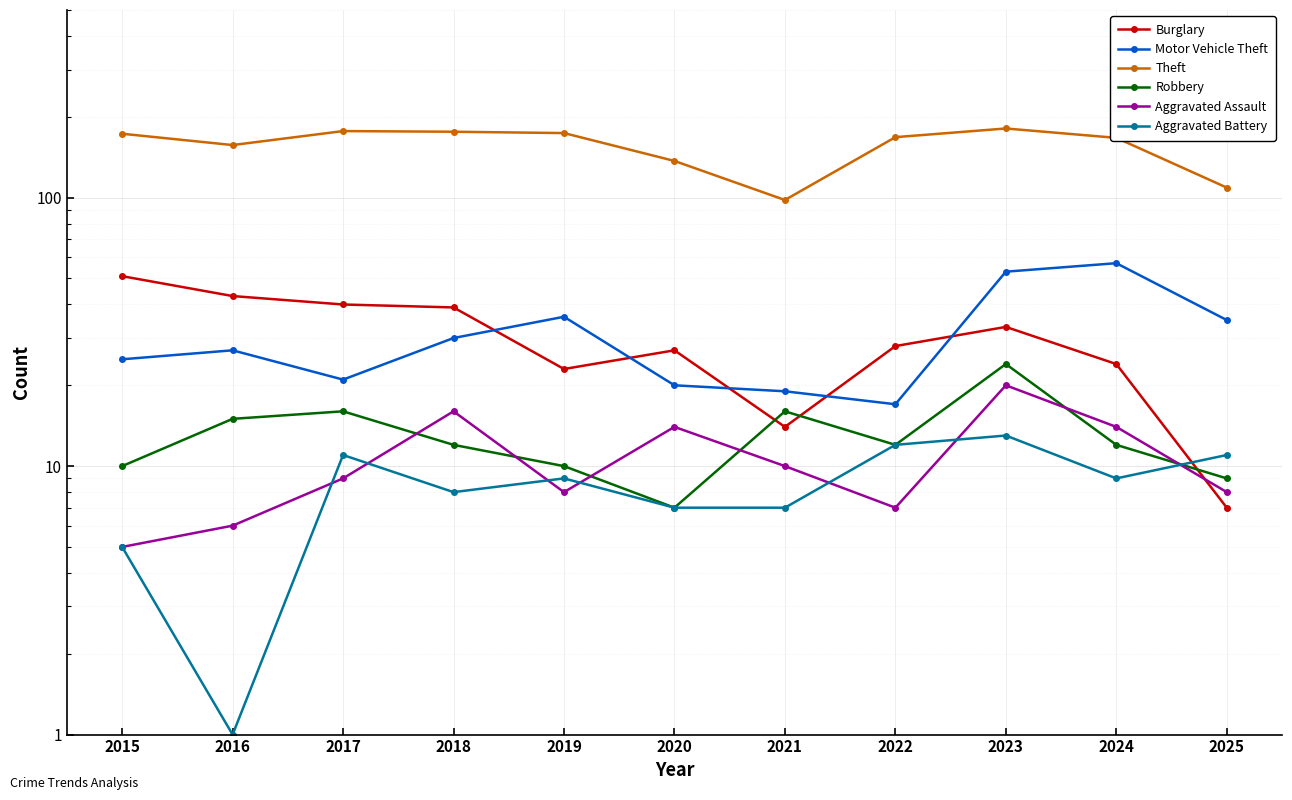

How many lines are shown in the chart?

6